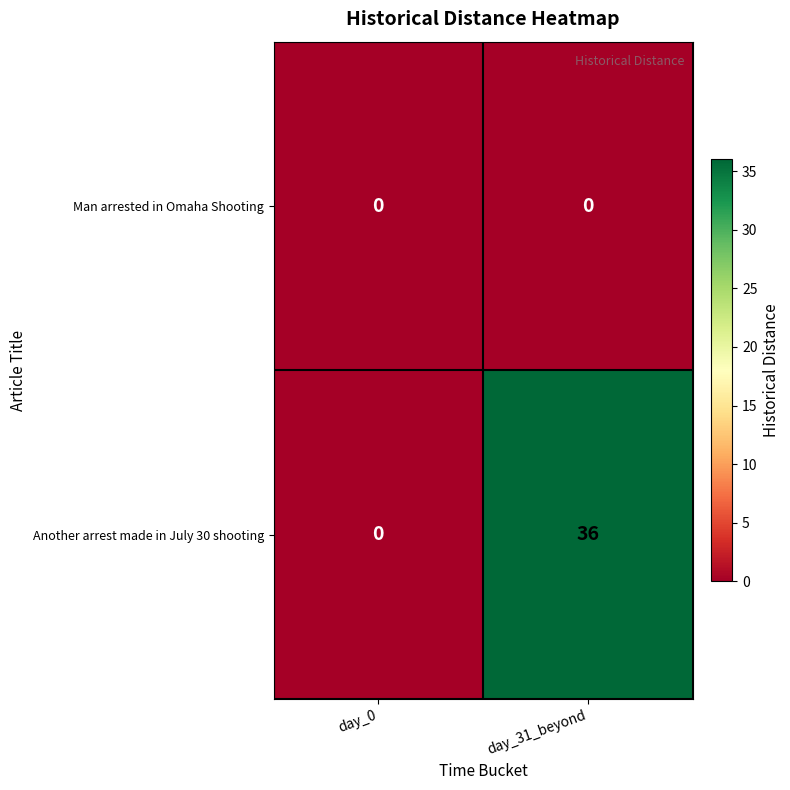

Reading left to right, list all the values displayed in this chart.

Man arrested in Omaha Shooting: 0	0
Another arrest made in July 30 shooting: 0	36